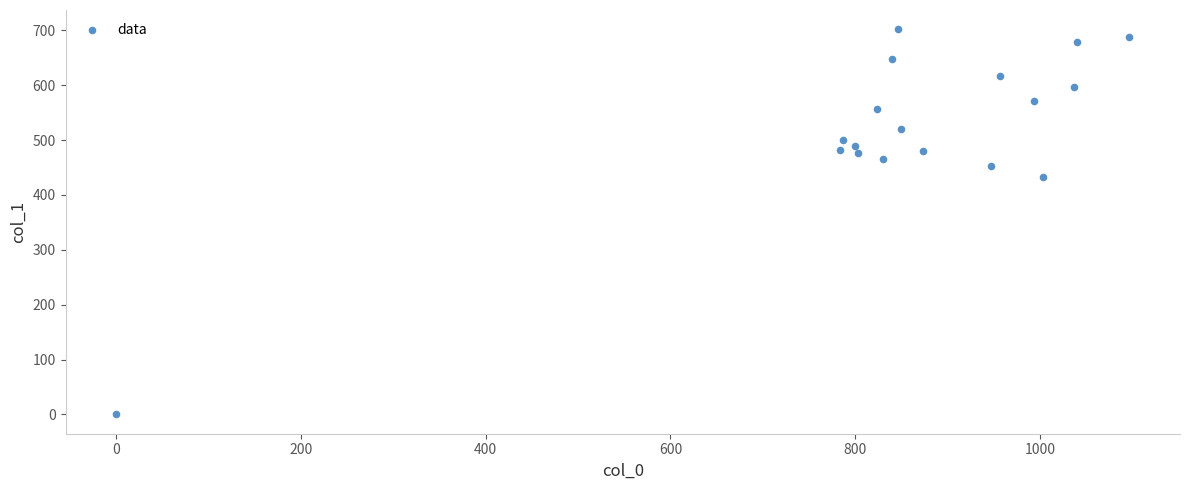

What Y value in the scatter plot is closest to 351?

432.0